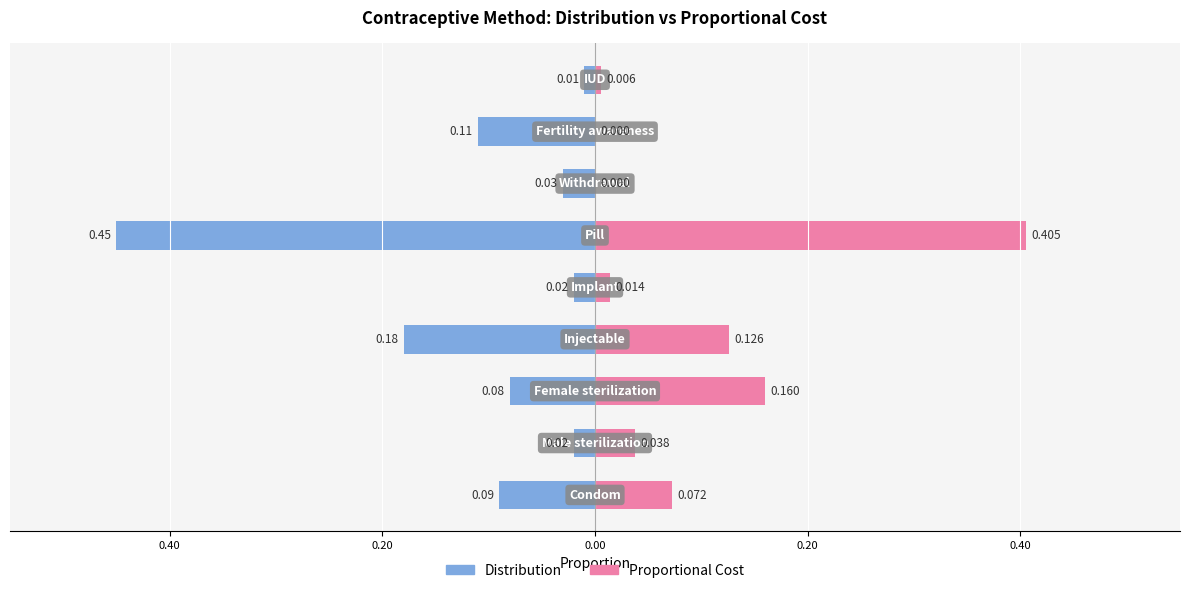

Reading left to right, list all the values displayed in this chart.

Distribution: -0.1	-0.0	-0.1	-0.2	-0.0	-0.5	-0.0	-0.1	-0.0
Proportional Cost: 0.1	0.0	0.2	0.1	0.0	0.4	0.0	0.0	0.0